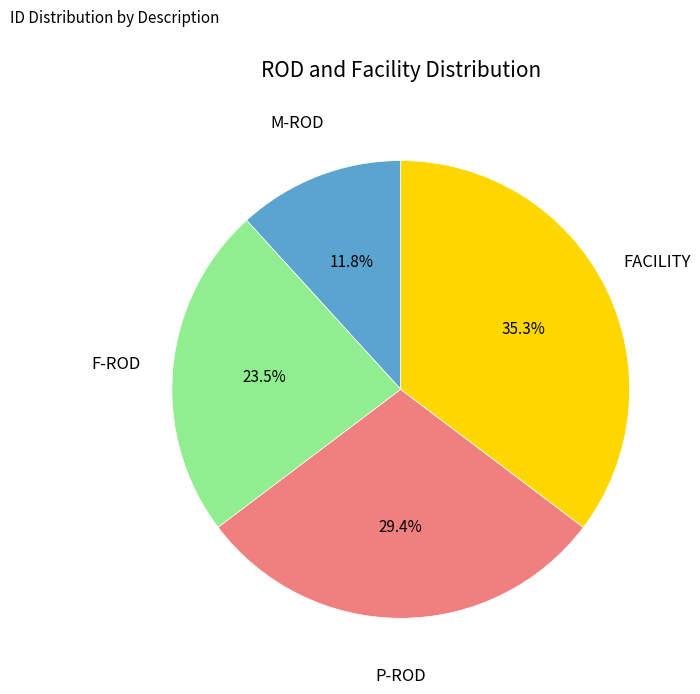

Is there a majority slice in this chart?

No